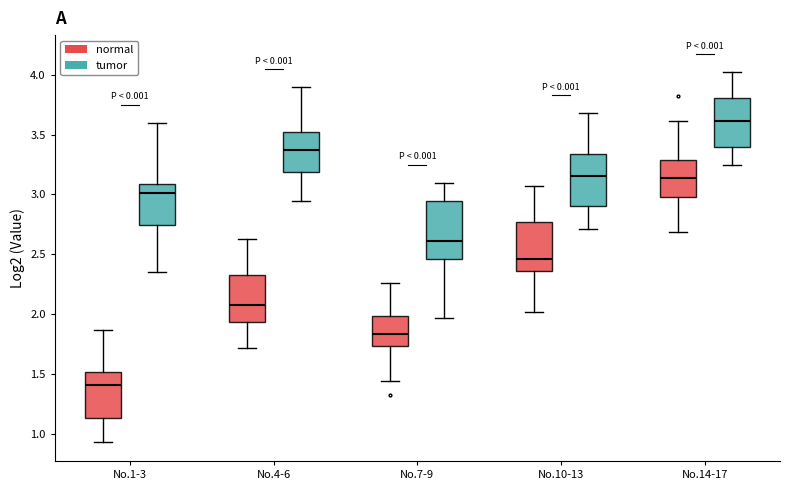

Where is the upper edge of the box for No.7-9 (tumor) on the y-axis? The values are not printed on the chart, so give them approximately, as read against the axis.

2.95